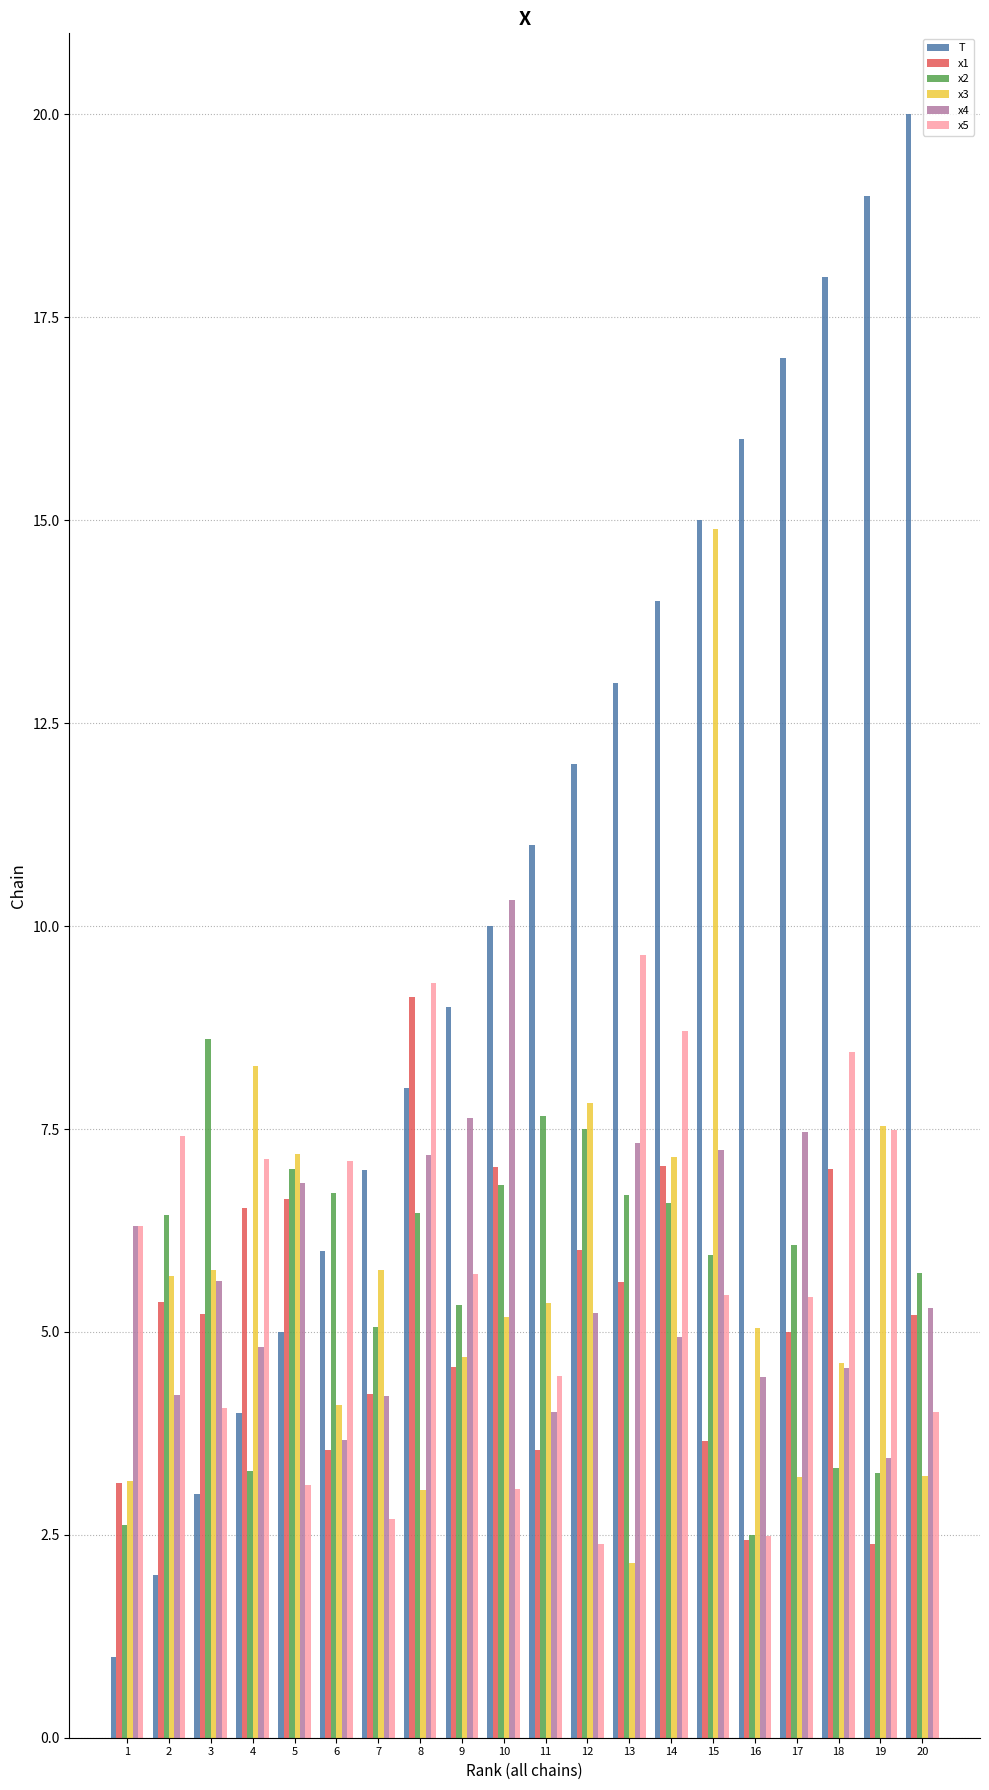

Is the value of x3 at 15 greater than the value of x2 at 14?

Yes